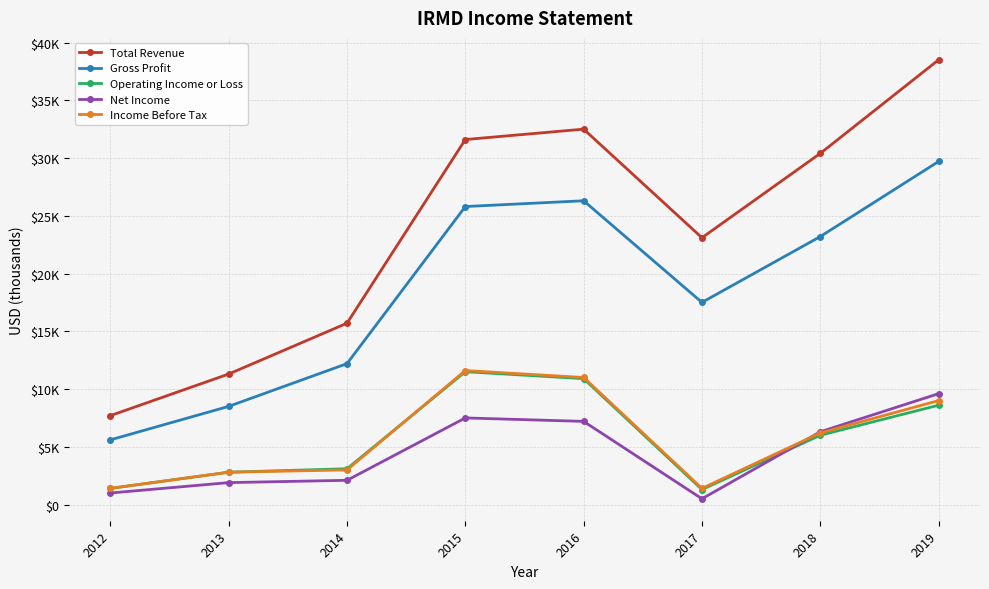

Reading right to left, extract all data points from this chart.

Total Revenue: 2019=38500	2018=30400	2017=23100	2016=32500	2015=31600	2014=15700	2013=11300	2012=7700
Gross Profit: 2019=29700	2018=23200	2017=17500	2016=26300	2015=25800	2014=12200	2013=8500	2012=5600
Operating Income or Loss: 2019=8600	2018=6000	2017=1300	2016=10900	2015=11500	2014=3100	2013=2800	2012=1400
Net Income: 2019=9600	2018=6300	2017=500	2016=7200	2015=7500	2014=2100	2013=1900	2012=1000
Income Before Tax: 2019=9000	2018=6200	2017=1400	2016=11000	2015=11600	2014=3000	2013=2800	2012=1400